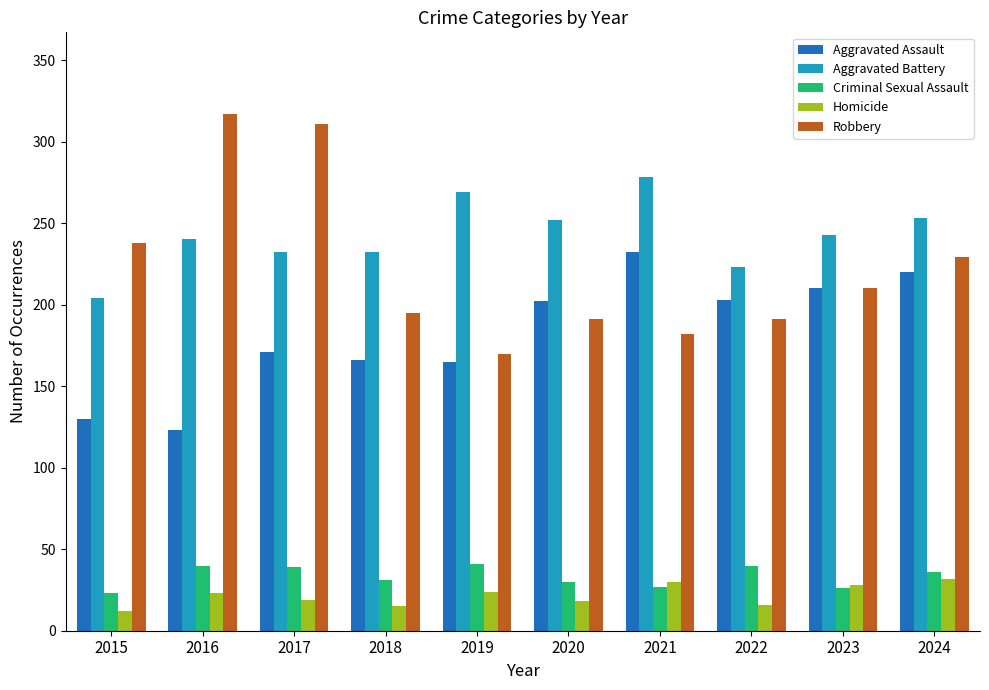

Read the Robbery value at 2020, to the nearest 5.

190